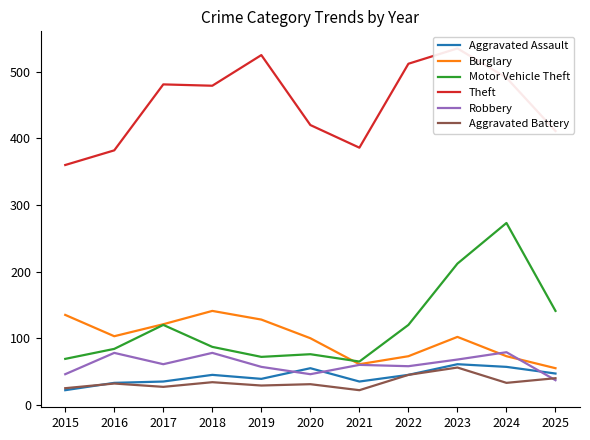

Which series changed the most between 2022 and 2025?

Theft